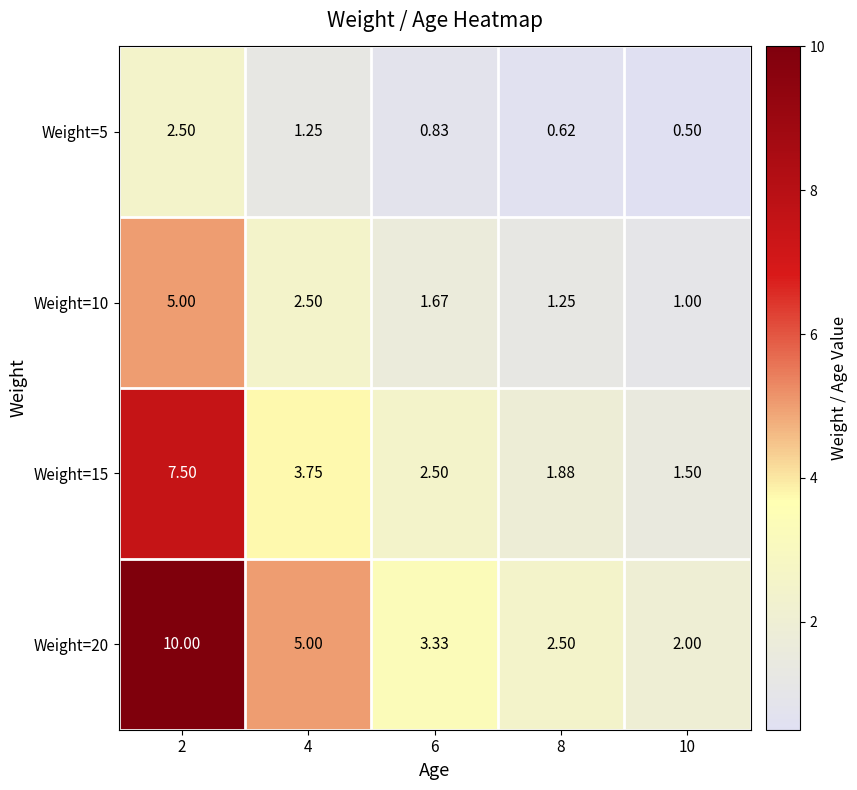

Rank the series at 10 from highest to lowest value.

Weight=20, Weight=15, Weight=10, Weight=5